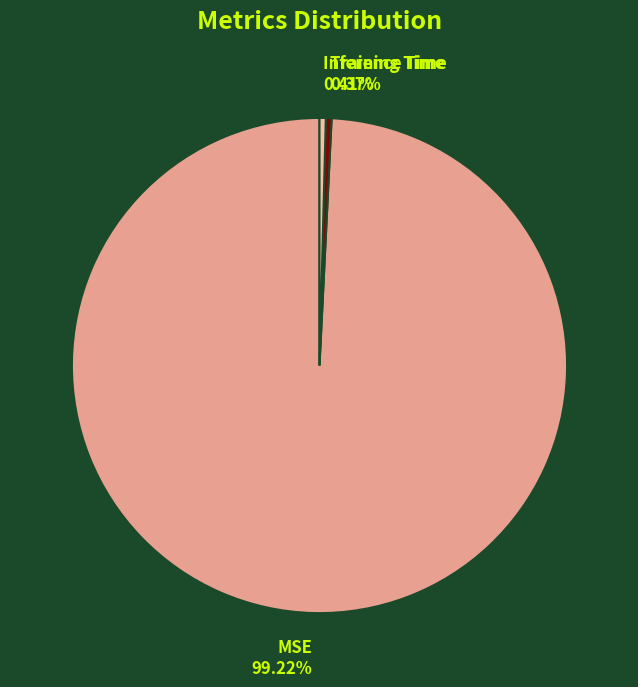

Does any single category account for the majority?

Yes